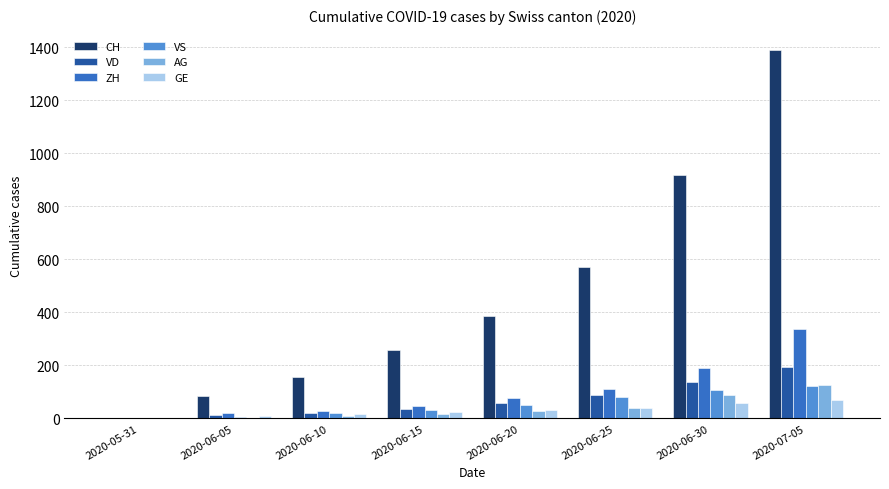

Which category has the highest value in the AG series?

2020-07-05